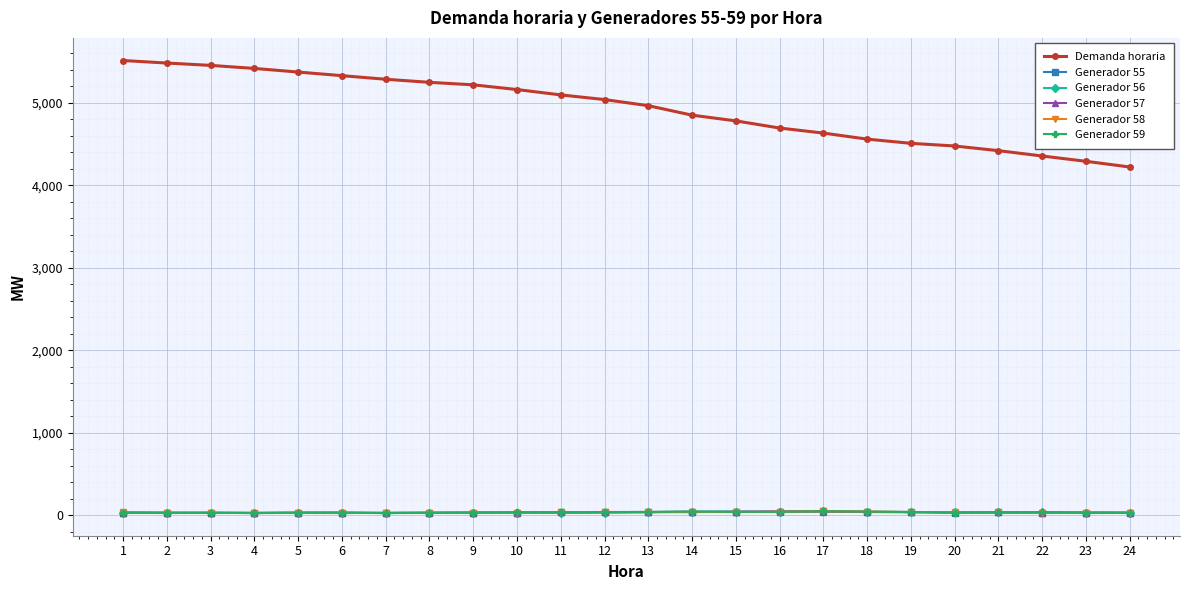

How many times do Generador 59 and Generador 58 cross each other?

10